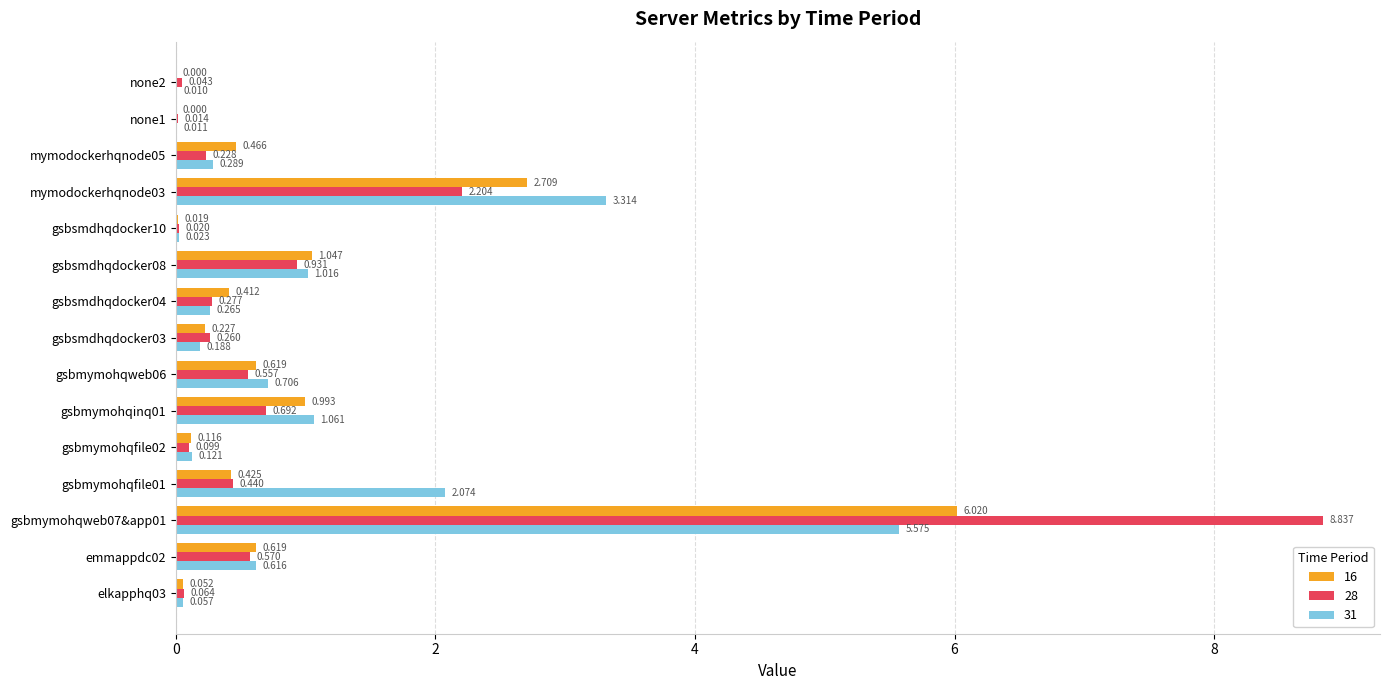

Is the value of 28 at gsbmymohqweb07&app01 greater than the value of 16 at mymodockerhqnode05?

Yes